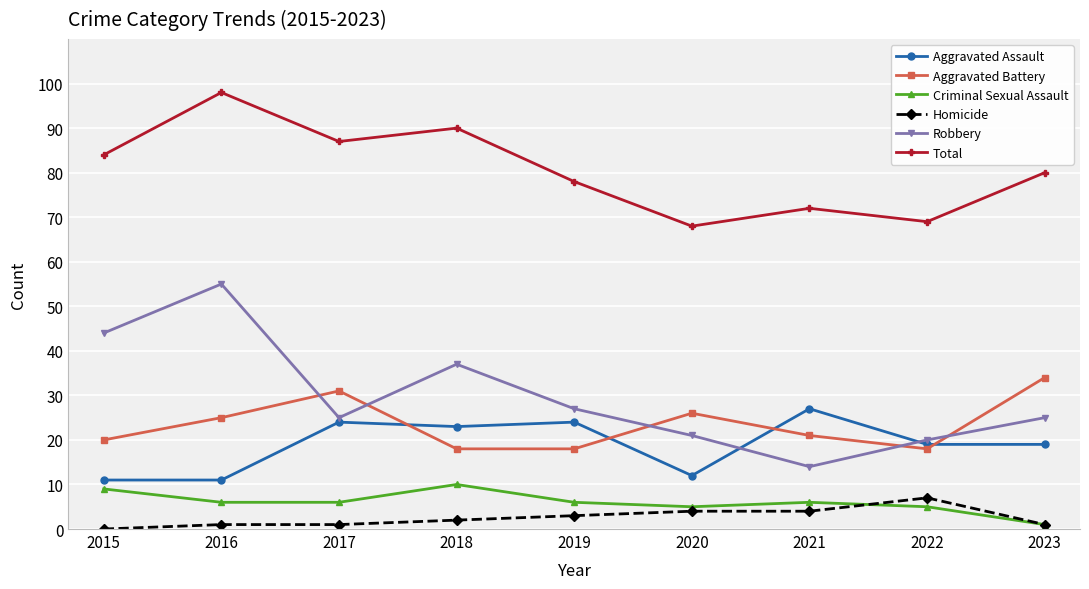

Is it true that Aggravated Assault equals 10 at 2019?

False